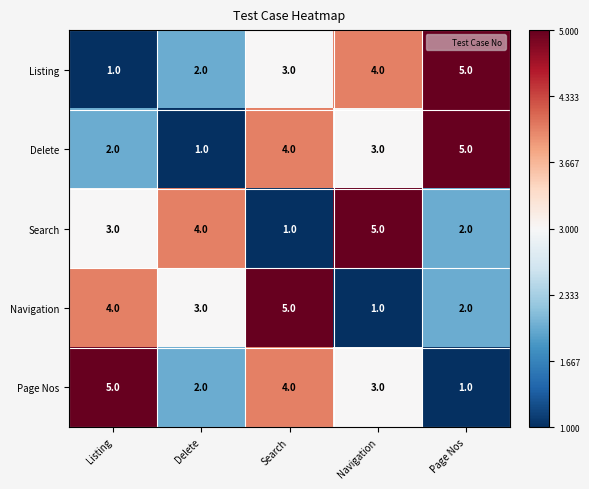

What is the greatest value displayed?

5